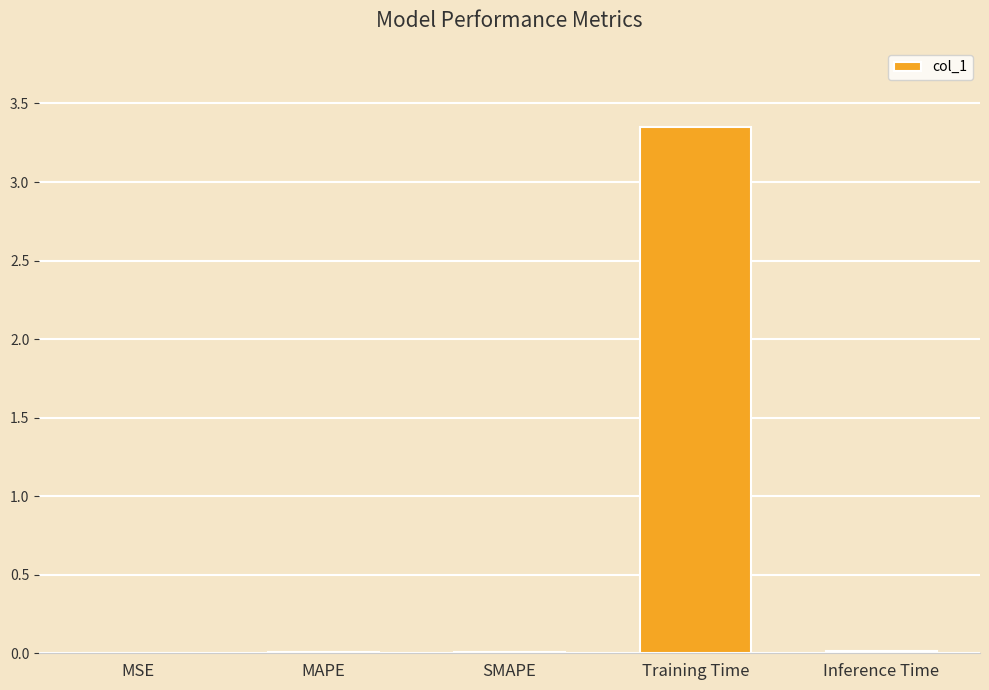

How many categories are shown in the chart?

5